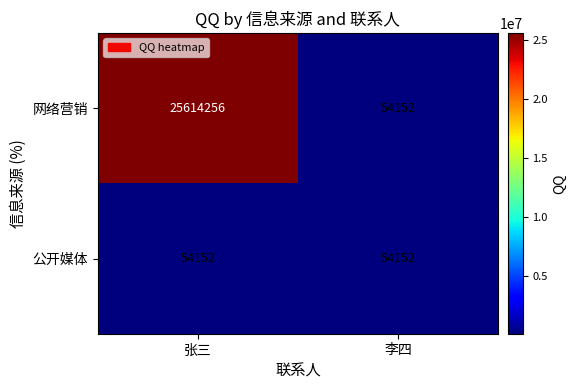

At how many categories does at least one series exceed 23820346?

1